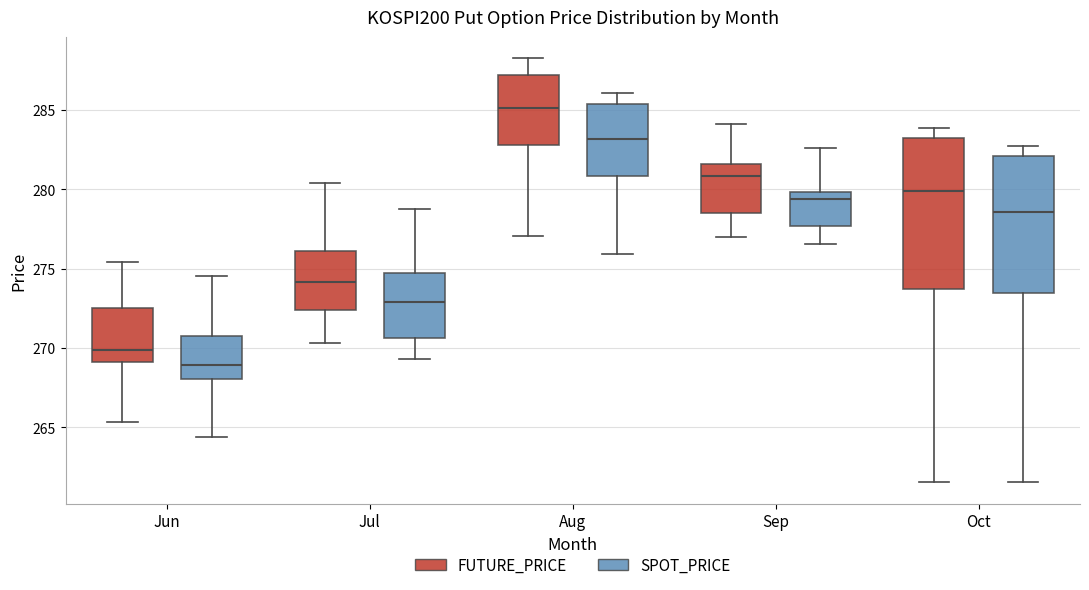

Reading left to right, read every box against the y-axis: the position of its median line, the range the box covers, and the ends of its whiskers. The values are not printed on the chart, so give them approximately, as read against the axis.

Jun (FUTURE_PRICE): median 270.0, box 269.0 to 272.5, whiskers 265.5 to 275.5
Jun (SPOT_PRICE): median 269.0, box 268.0 to 271.0, whiskers 264.5 to 274.5
Jul (FUTURE_PRICE): median 274.0, box 272.5 to 276.0, whiskers 270.5 to 280.5
Jul (SPOT_PRICE): median 273.0, box 270.5 to 275.0, whiskers 269.5 to 279.0
Aug (FUTURE_PRICE): median 285.0, box 283.0 to 287.0, whiskers 277.0 to 288.5
Aug (SPOT_PRICE): median 283.0, box 281.0 to 285.5, whiskers 276.0 to 286.0
Sep (FUTURE_PRICE): median 281.0, box 278.5 to 281.5, whiskers 277.0 to 284.0
Sep (SPOT_PRICE): median 279.5, box 277.5 to 280.0, whiskers 276.5 to 282.5
Oct (FUTURE_PRICE): median 280.0, box 273.5 to 283.0, whiskers 261.5 to 284.0
Oct (SPOT_PRICE): median 278.5, box 273.5 to 282.0, whiskers 261.5 to 282.5